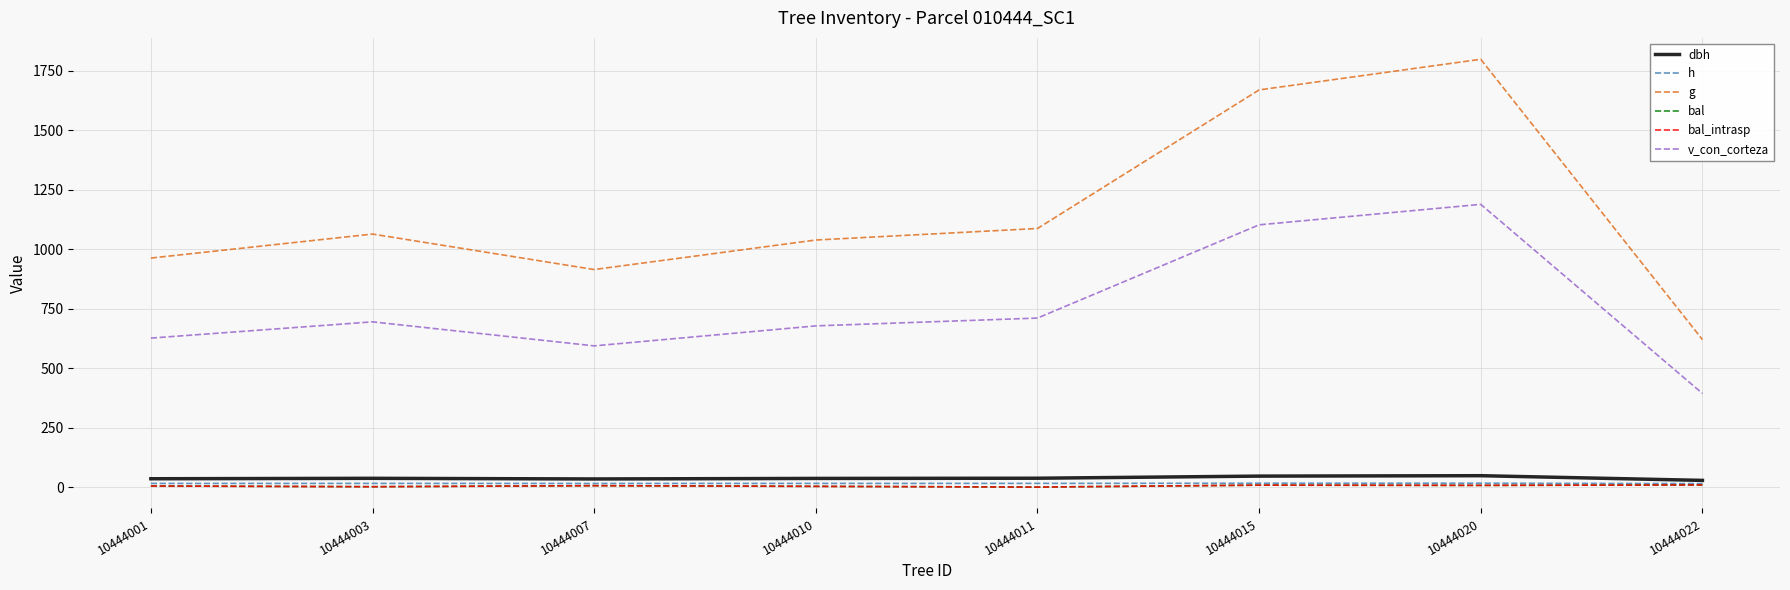

What is the difference between the maximum and minimum values in the v_con_corteza series?

795.2